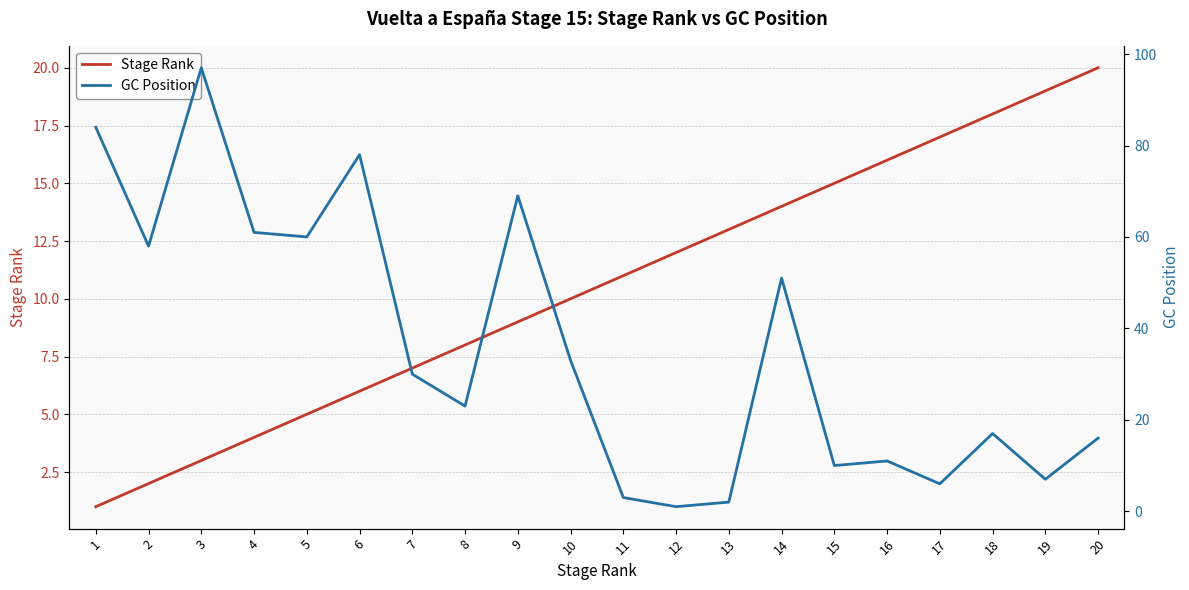

True or false: GC Position and Stage Rank intersect in this chart.

True